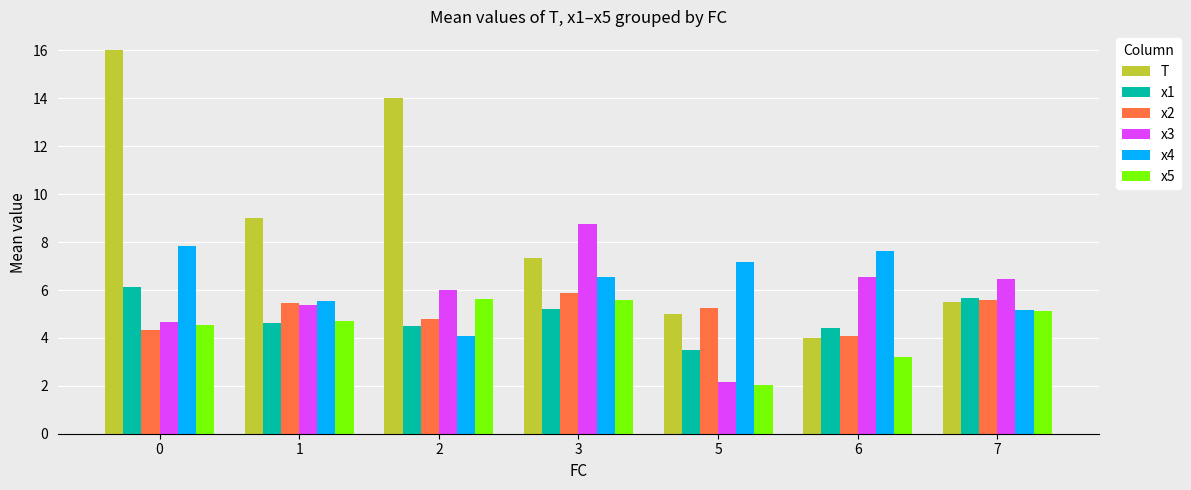

What is the spread (max minus min) of values at 7?

1.3